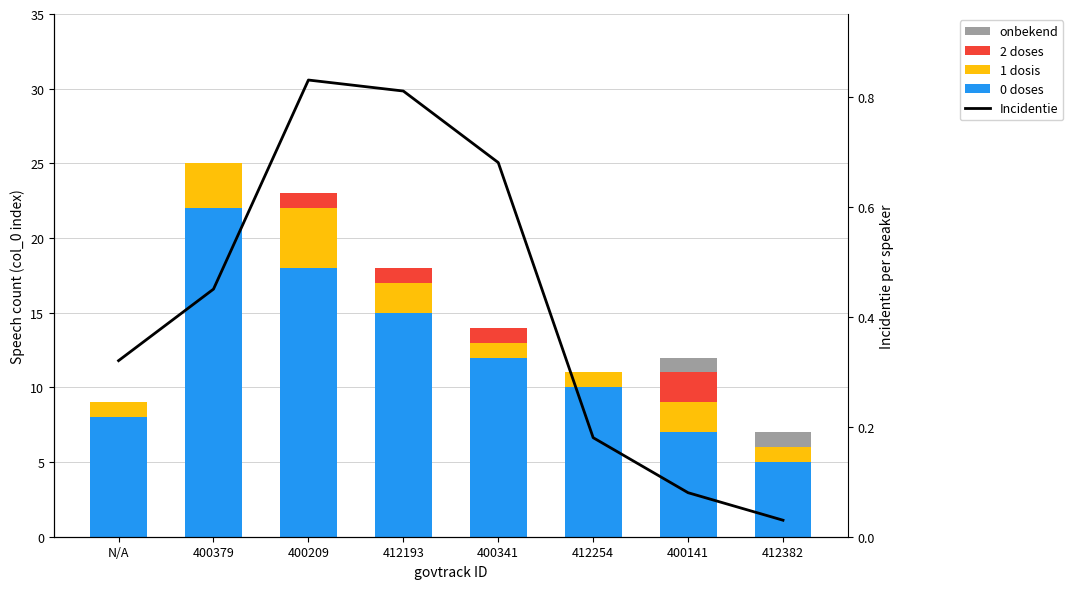

What is the label of the 7th bar from the left?

400141